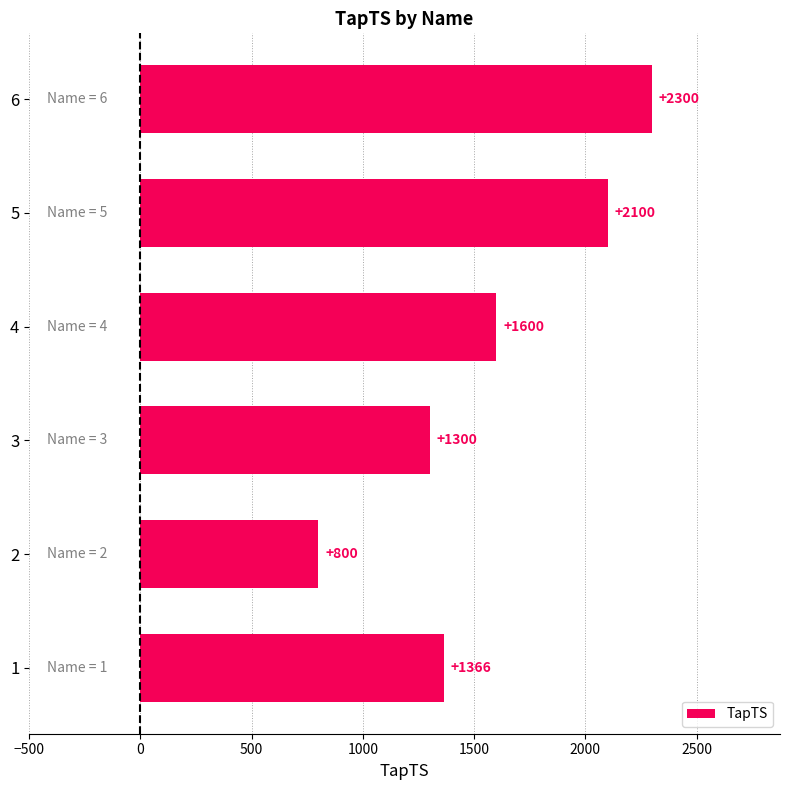

At which label is the value closest to 1550?

4